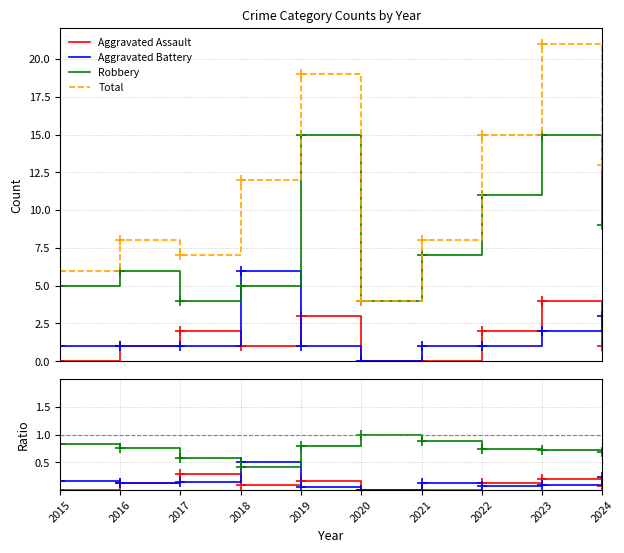

True or false: Aggravated Battery and Robbery intersect in this chart.

True